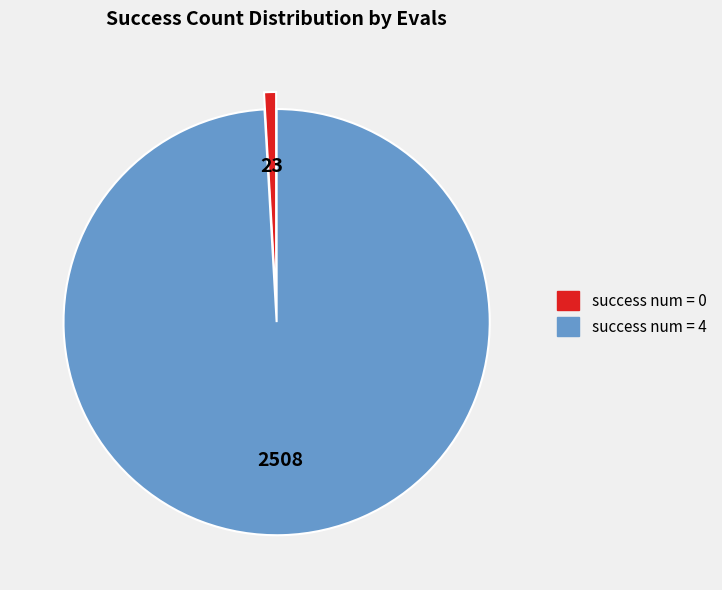

Is there a majority slice in this chart?

Yes